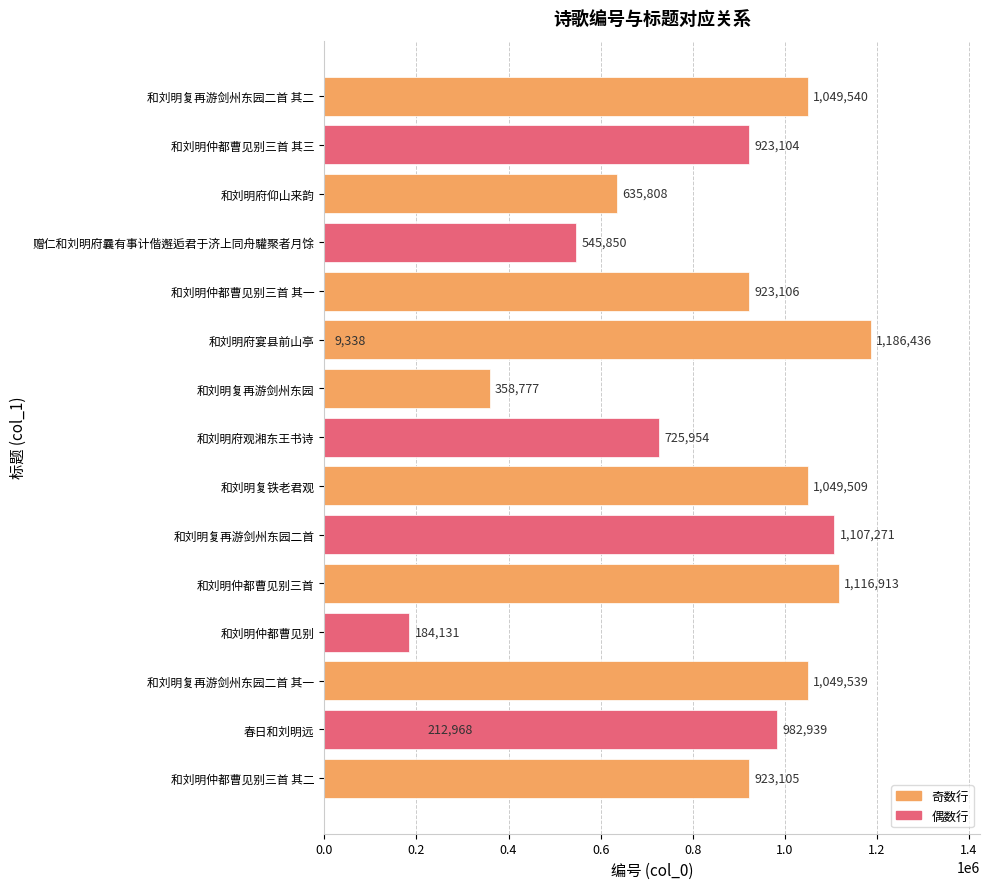

The value at 10 is 1619972. True or false?

False